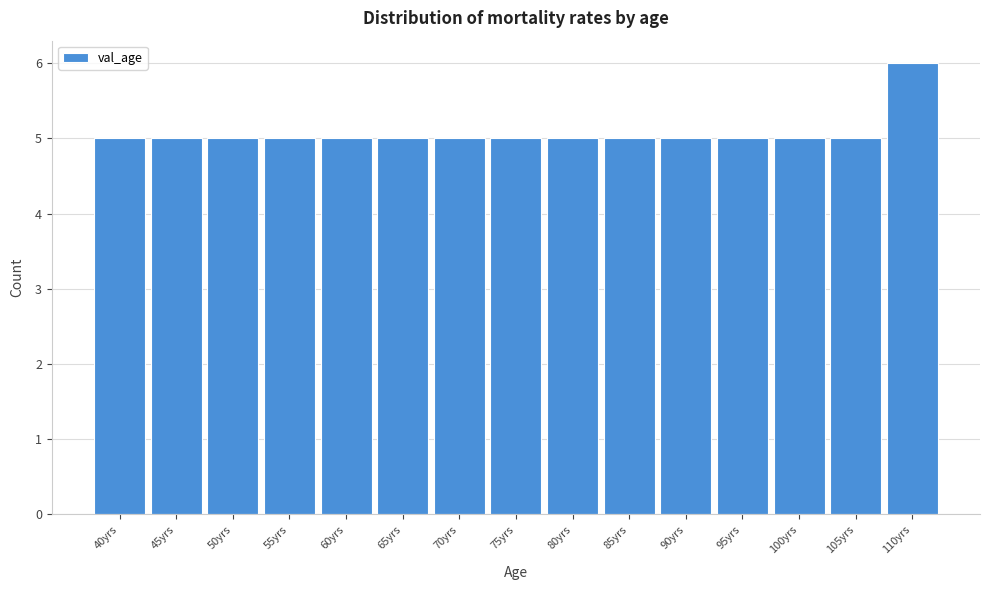

Reading left to right, extract all data points from this chart.

5	5	5	5	5	5	5	5	5	5	5	5	5	5	6